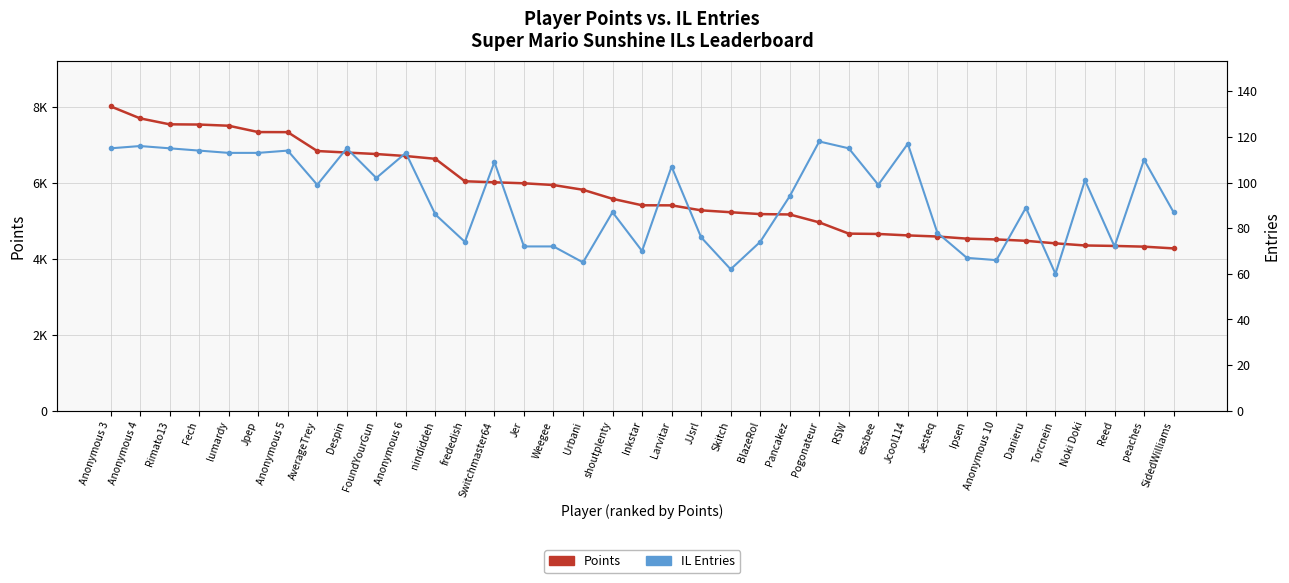

Where is the first local minimum for Entries (IL count)?

AverageTrey